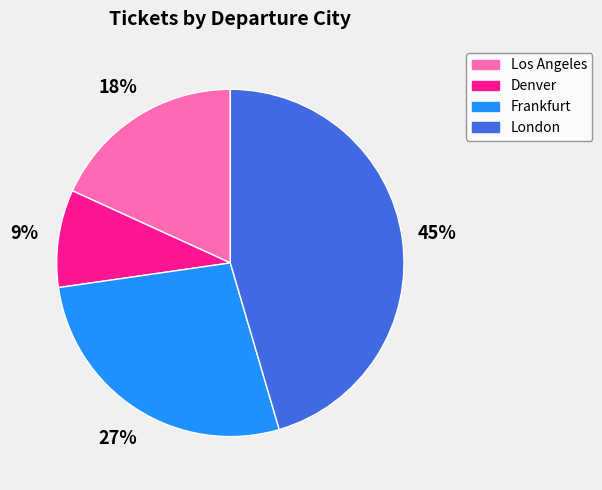

Approximately how many times larger is the value at Frankfurt compared to London?

0.6